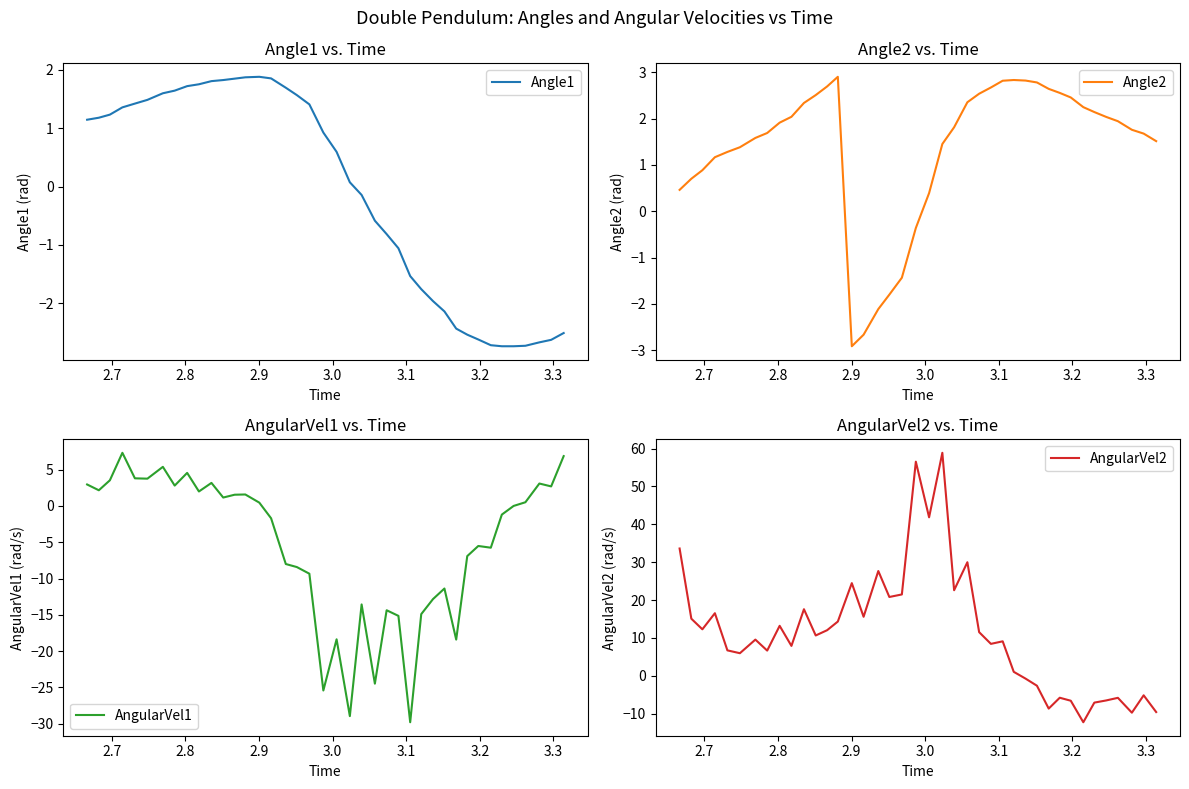

True or false: Angle1 and AngularVel2 intersect in this chart.

True